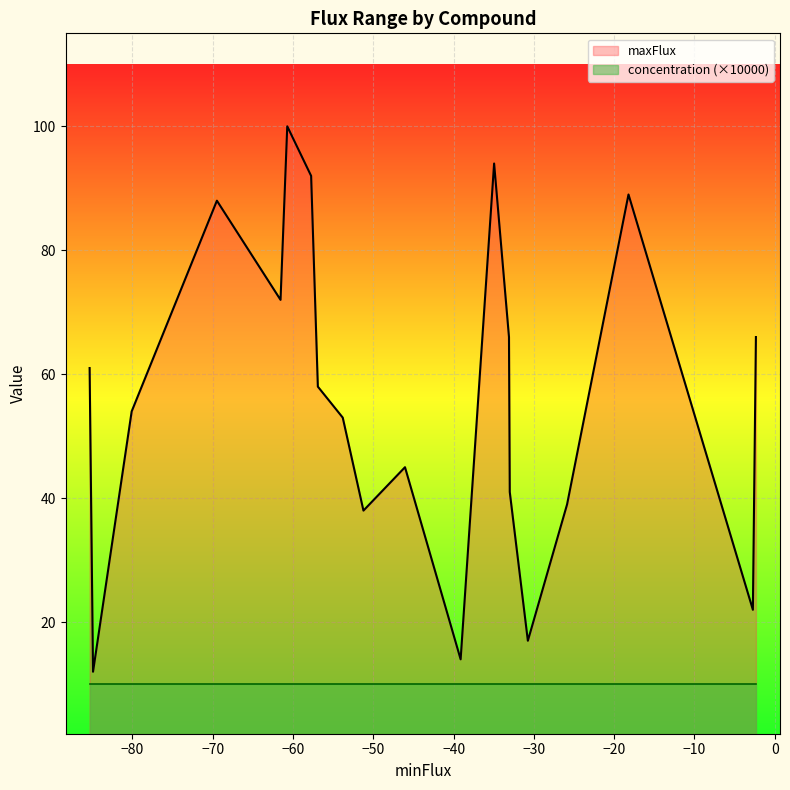

True or false: concentration and maxFlux cross at least once.

False